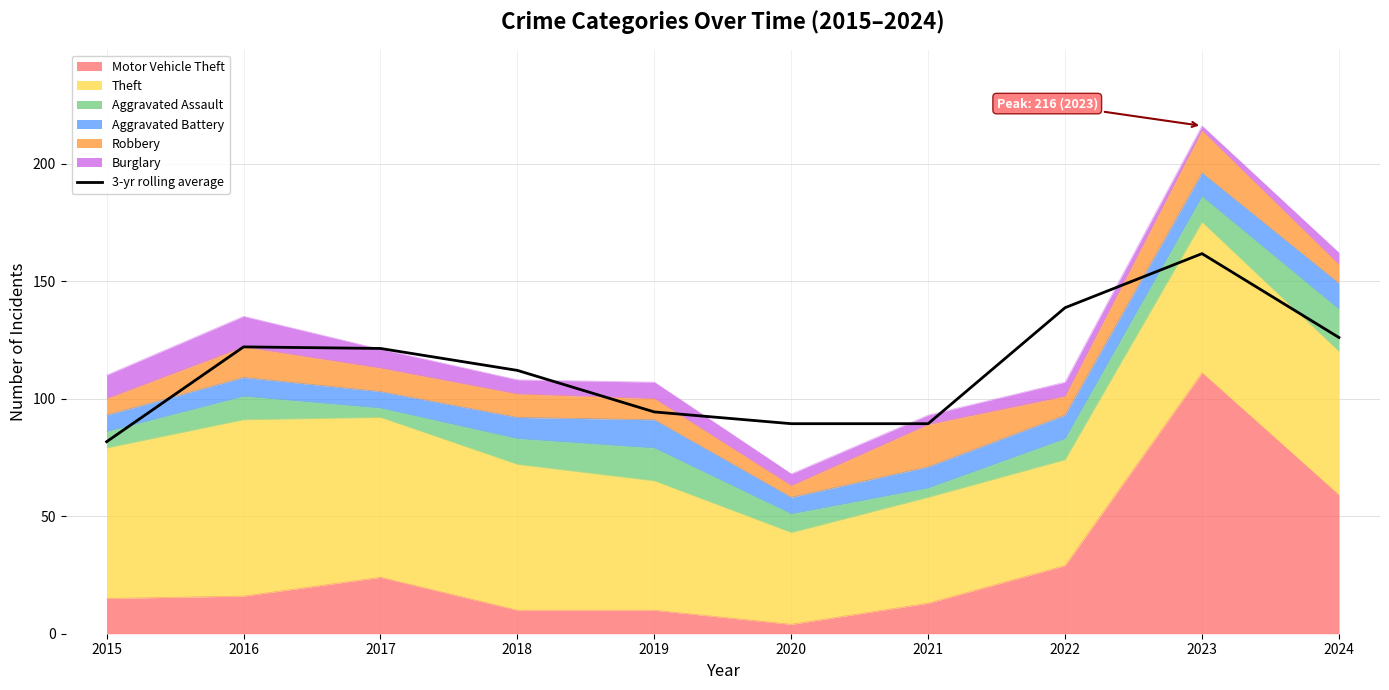

Reading right to left, extract all data points from this chart.

126.0	161.7	138.7	89.3	89.3	94.3	112.0	121.3	122.0	81.7